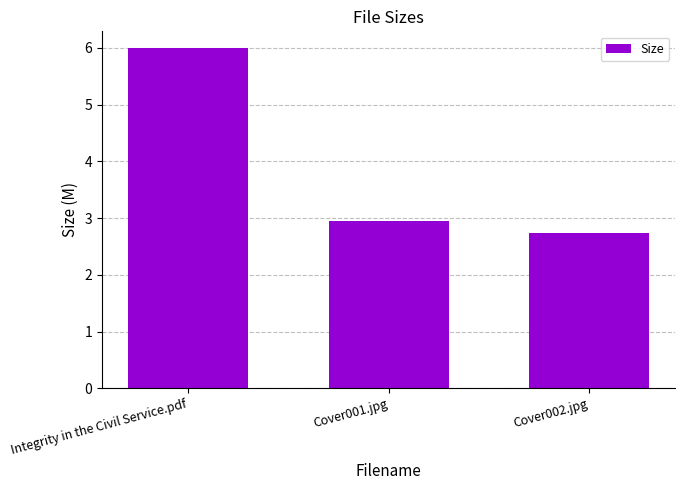

What value does the data have at Cover002.jpg?

2.7